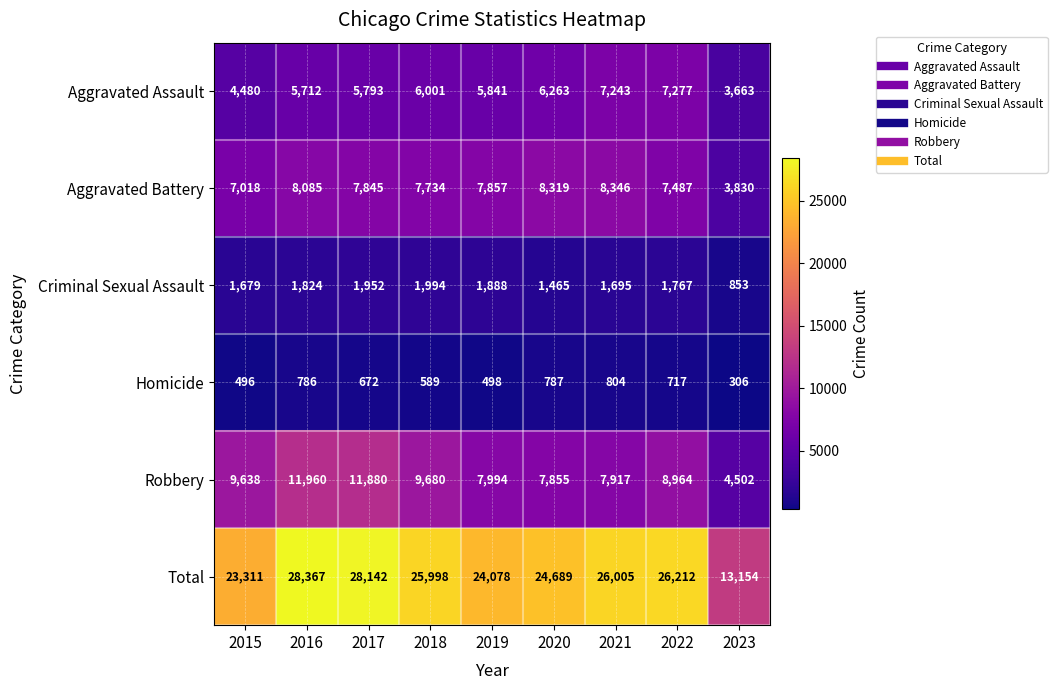

At which category is the sum across all series the highest?

2016